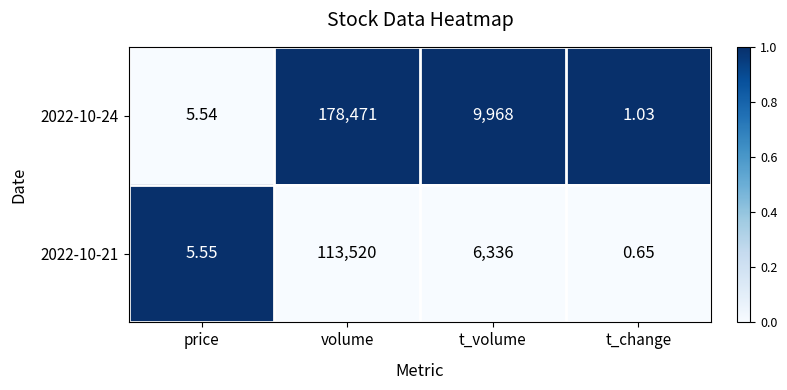

Is the value of 2022-10-24 at t_change greater than the value of 2022-10-21 at price?

No